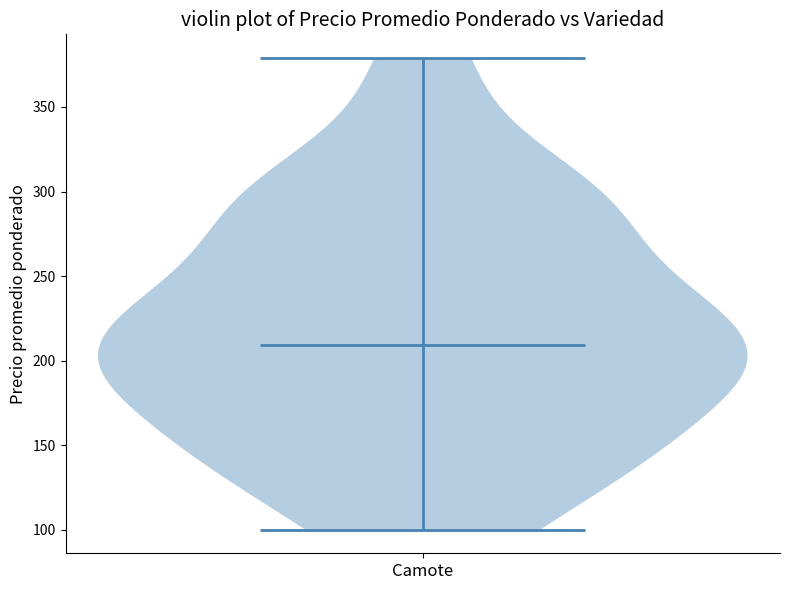

Read this violin plot against the y-axis: where its median line is, and the lowest and highest points the violin reaches. The values are not printed on the chart, so give them approximately, as read against the axis.

median line 210, lowest point 100, highest point 380